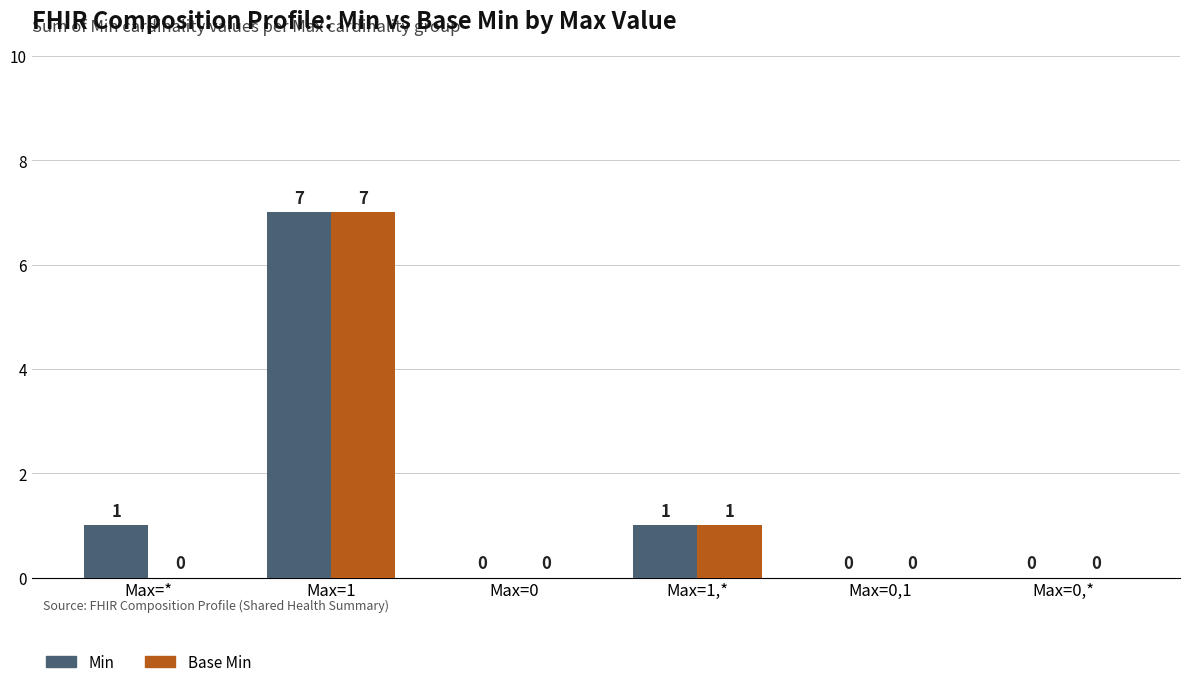

Is the value of Base Min at Max=1,* greater than the value of Min at Max=0,*?

Yes